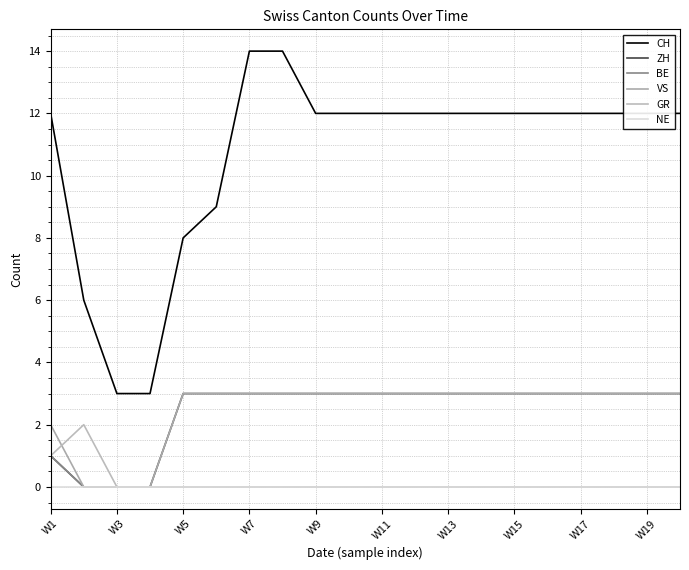

What is the maximum value for GR?

2